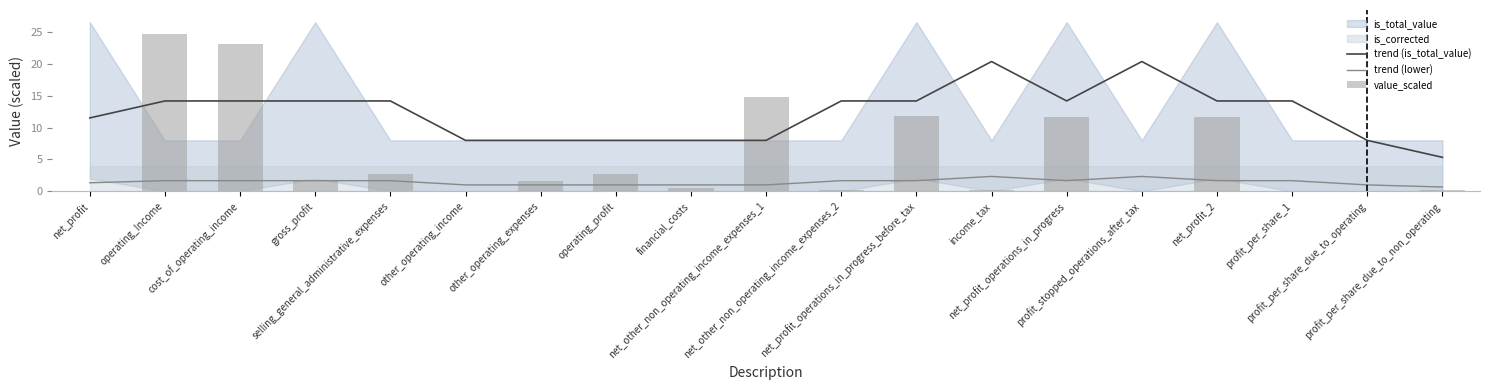

Is the value of trend (lower) at net_other_non_operating_income_expenses_2 greater than the value of trend (is_total_value) at other_operating_income?

No